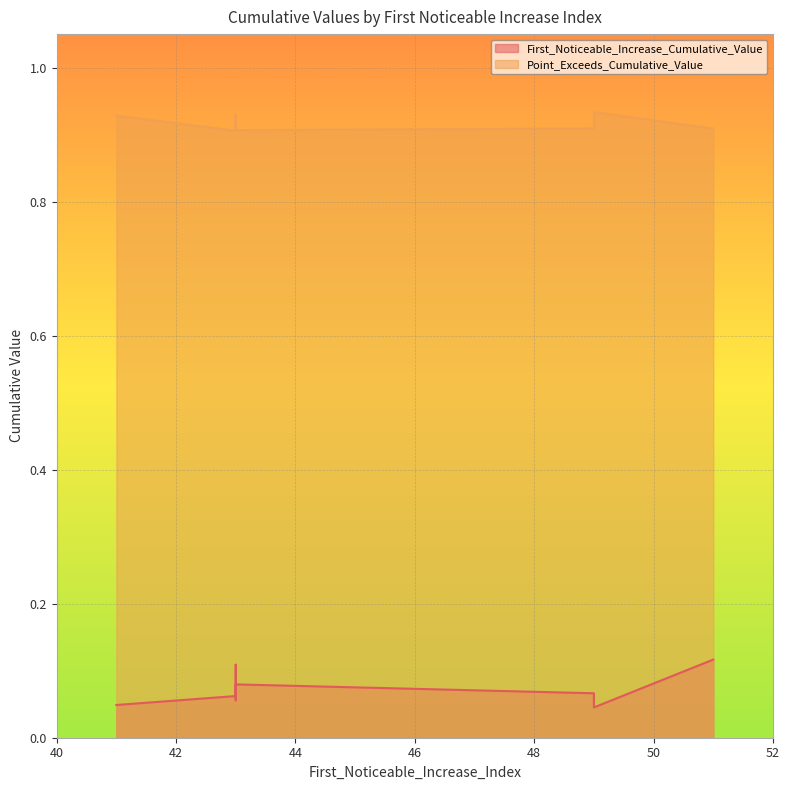

Which category has the highest value in the First_Noticeable_Increase_Cumulative_Value series?

51